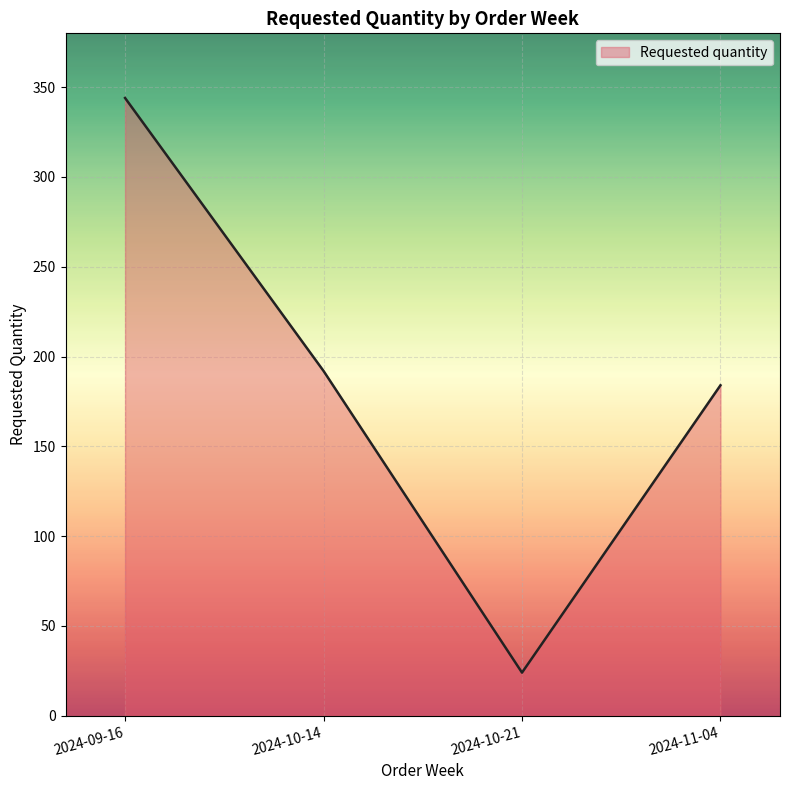

The value at 2024-10-21 is 24. True or false?

True